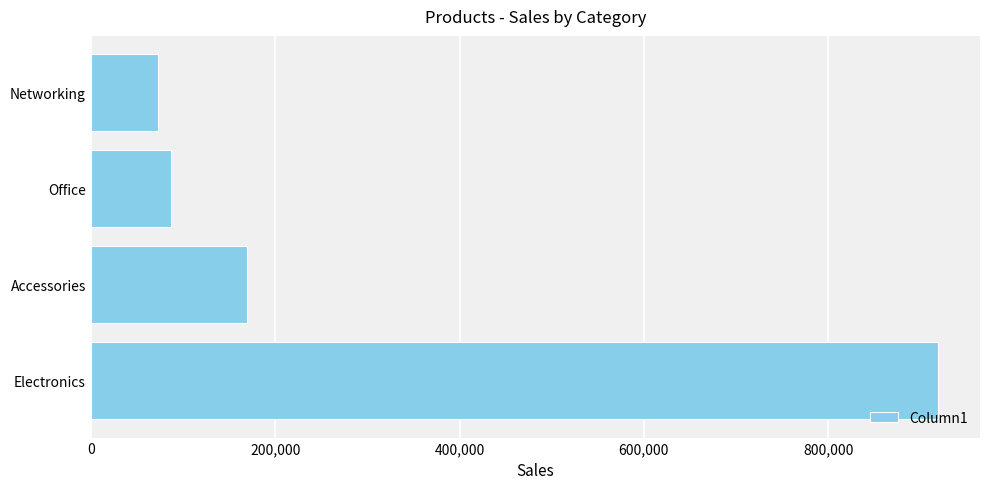

What is the difference between the maximum and minimum values?

845800